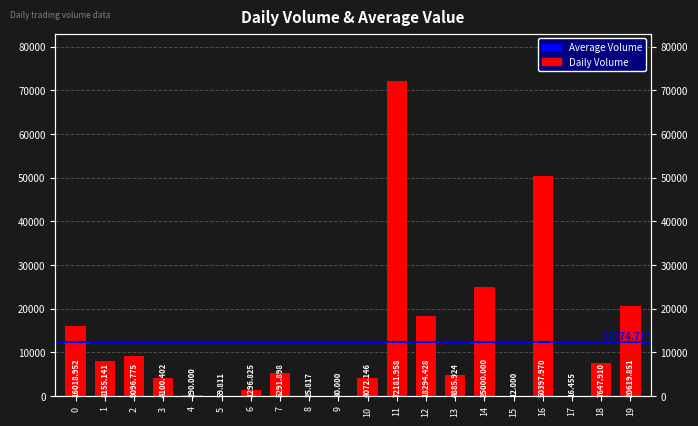

What is the smallest value displayed?

12.0